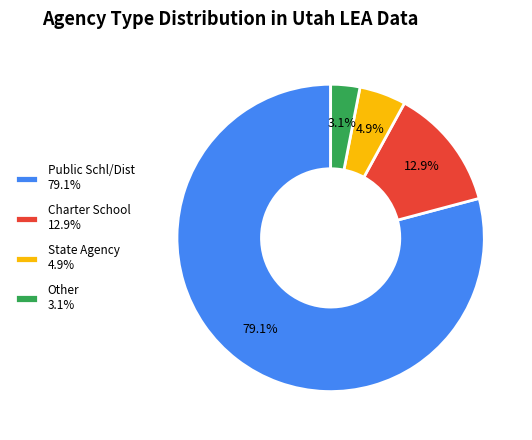

Which slice is the largest?

Public Schl/Dist